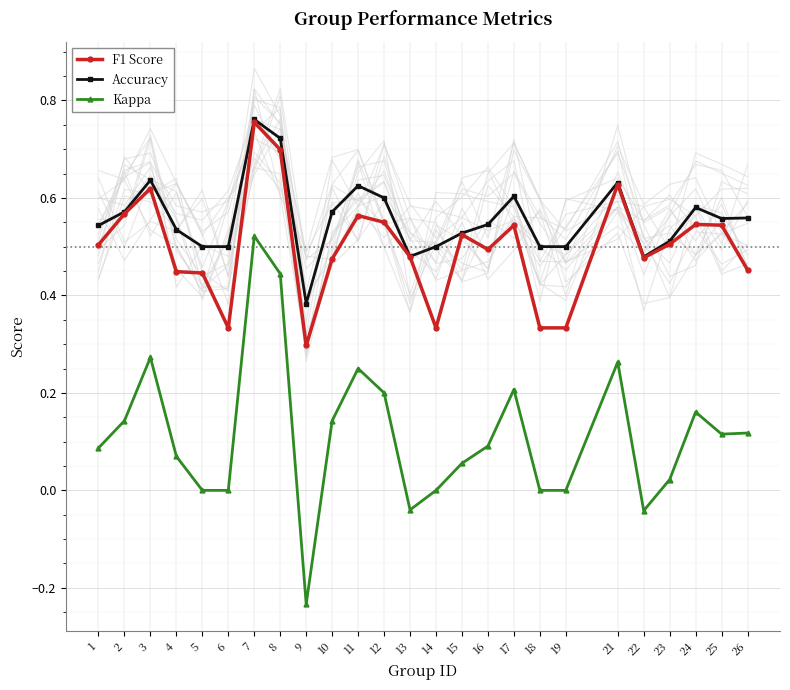

What is the value of the Kappa point at the 4th from the left?

0.1